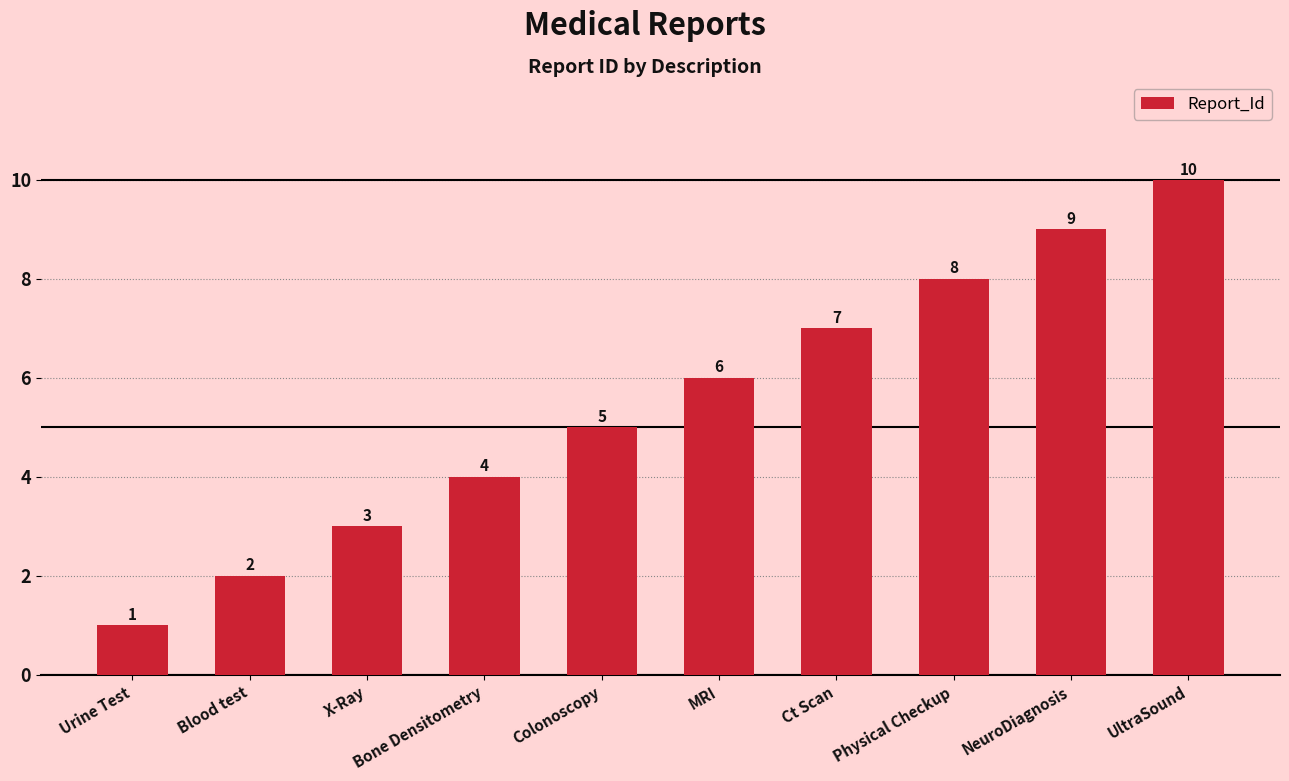

Rank the categories by value from lowest to highest.

Urine Test, Blood test, X-Ray, Bone Densitometry, Colonoscopy, MRI, Ct Scan, Physical Checkup, NeuroDiagnosis, UltraSound